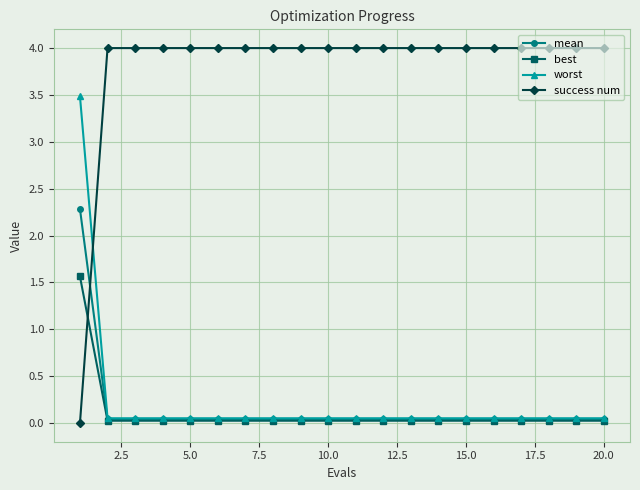

How many intersections are there between best and success num?

1